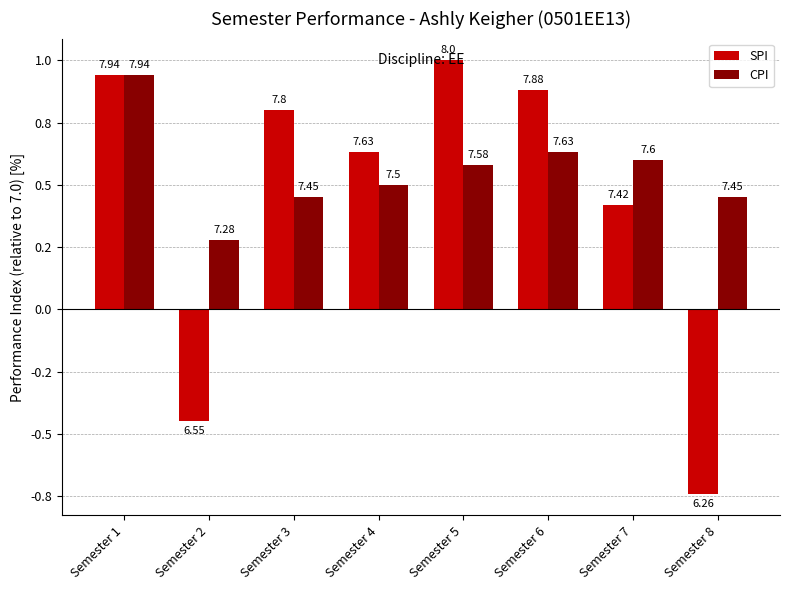

What is the approximate value of CPI at Semester 1?

0.9